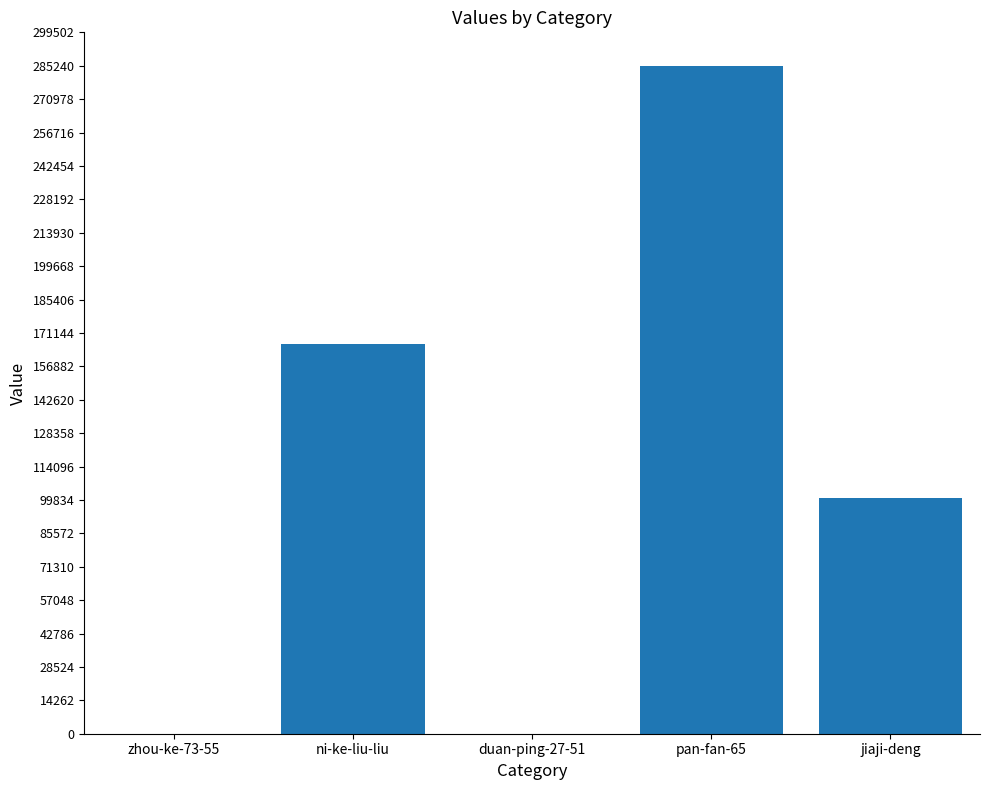

Where does the data first go above 100820?

ni-ke-liu-liu